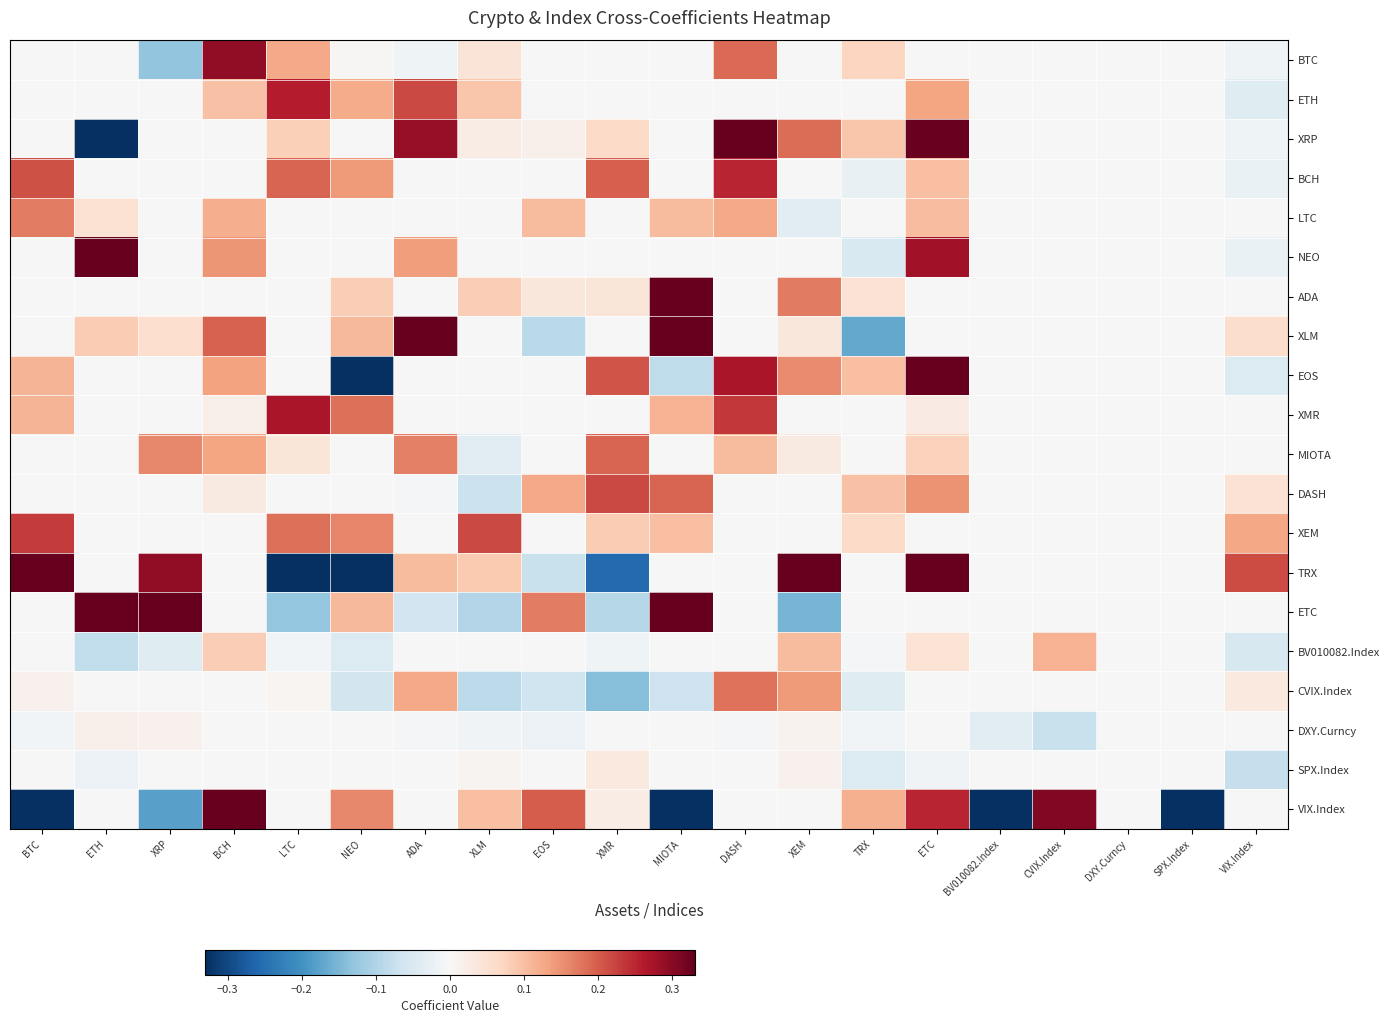

Rank the series by their maximum value, from highest to lowest.

TRX, ETC, XRP, NEO, XLM, VIX.Index, EOS, ADA, BTC, XMR, ETH, BCH, XEM, DASH, MIOTA, CVIX.Index, LTC, BV010082.Index, SPX.Index, DXY.Curncy